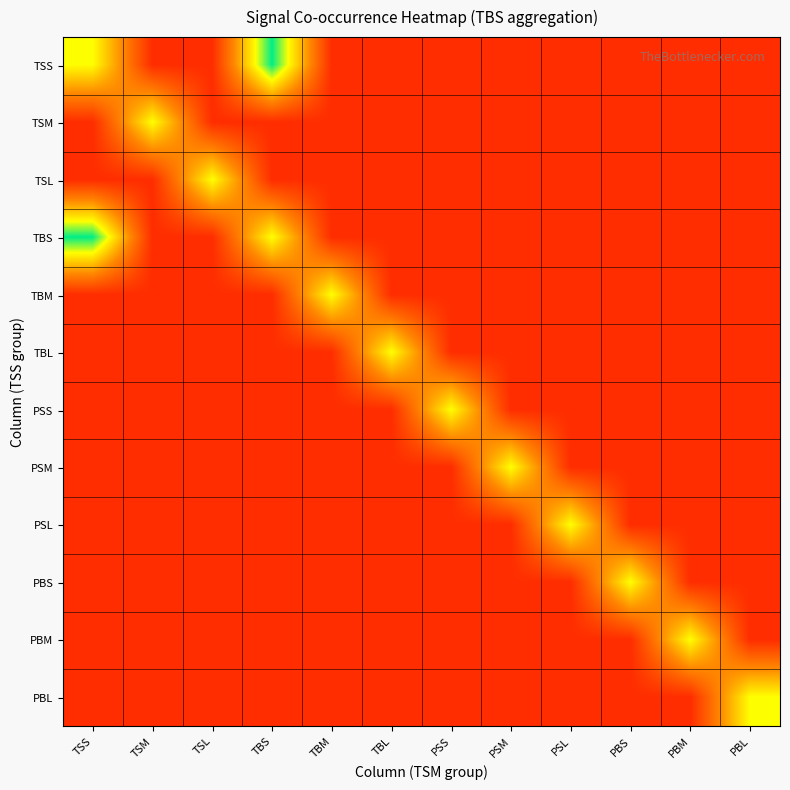

Which category has the highest value across all series?

TBS